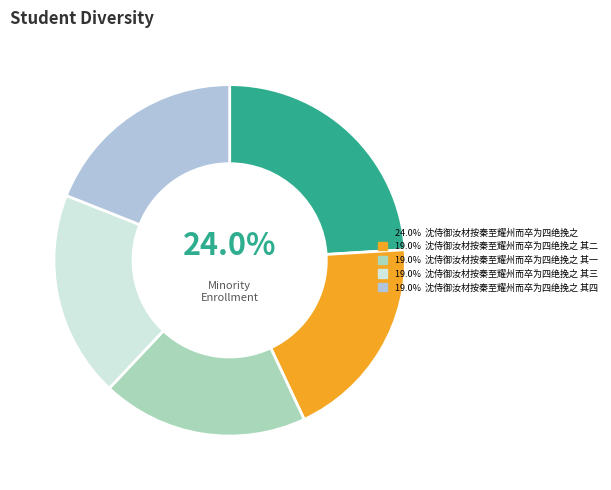

Is there a majority slice in this chart?

No